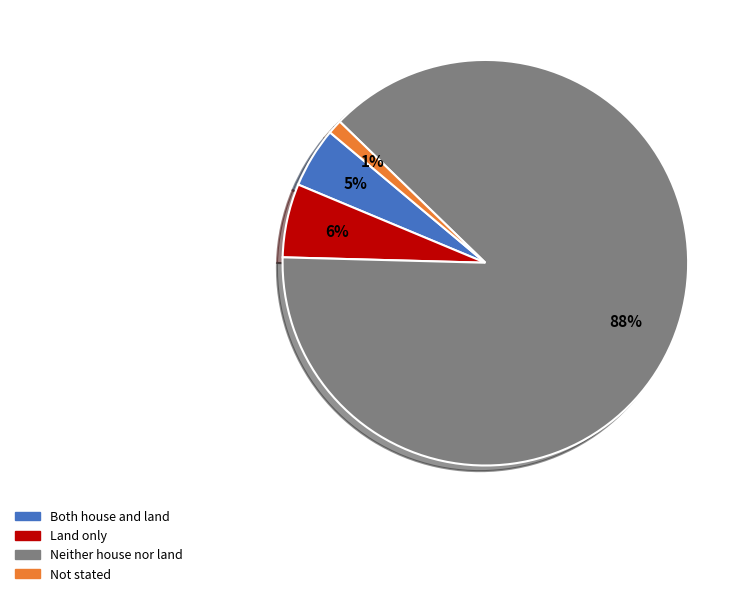

Between Both house and land and Not stated, which is larger?

Both house and land